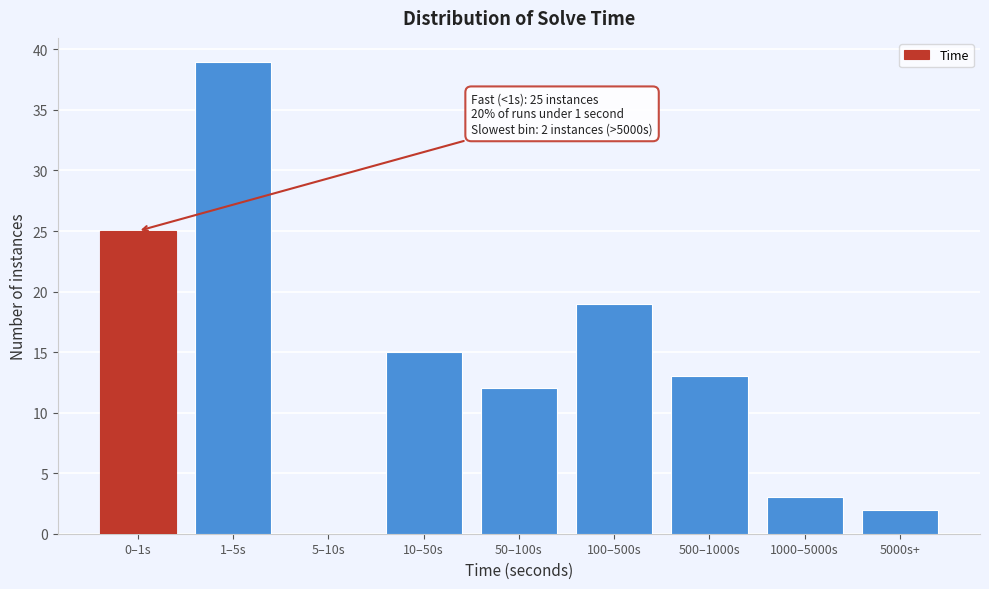

Reading right to left, list all the values displayed in this chart.

5000s+=2	1000–5000s=3	500–1000s=13	100–500s=19	50–100s=12	10–50s=15	5–10s=0	1–5s=39	0–1s=25